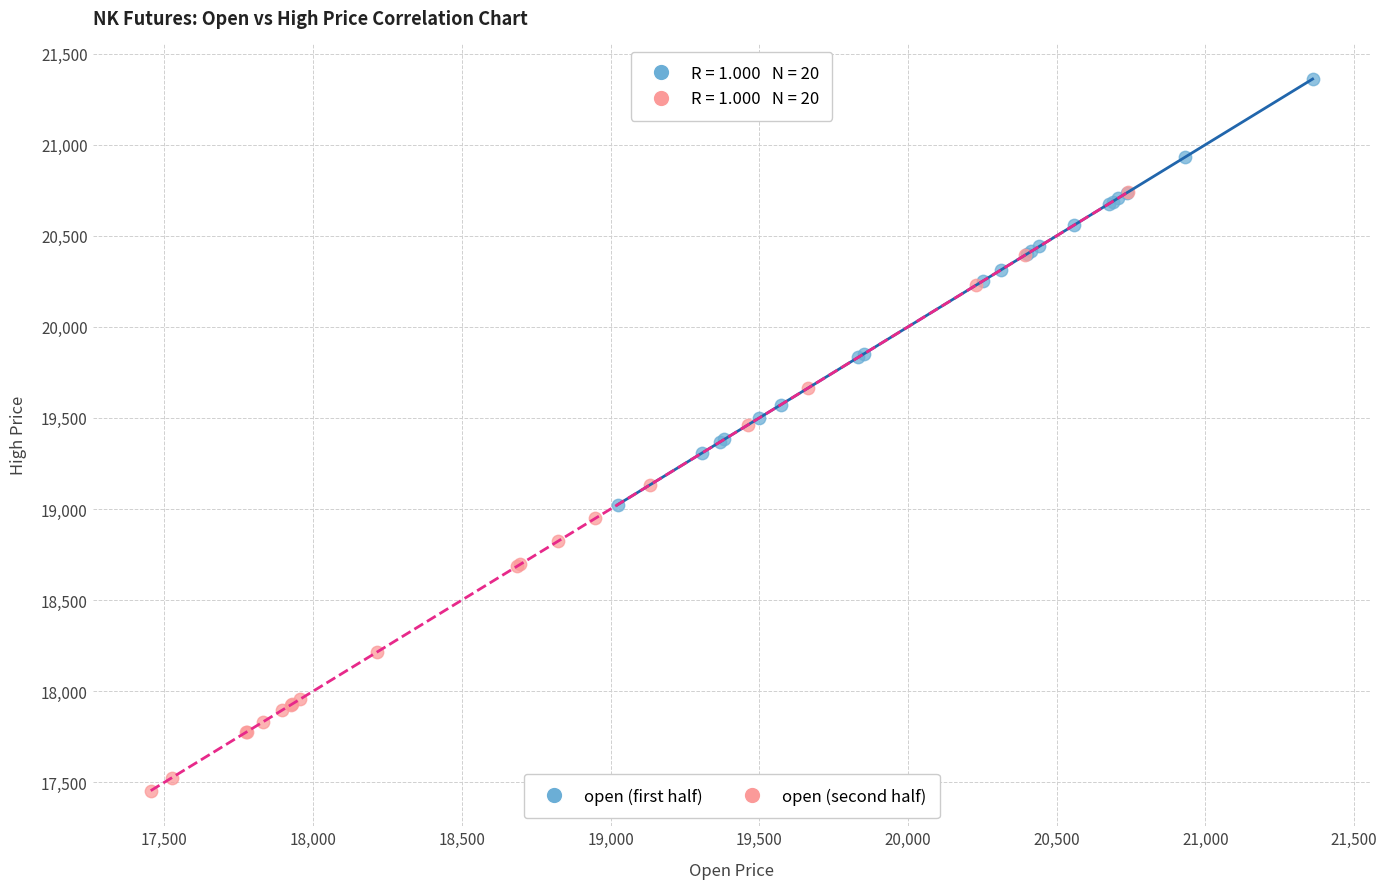

Which series contains the lowest Y value?

open (second half)